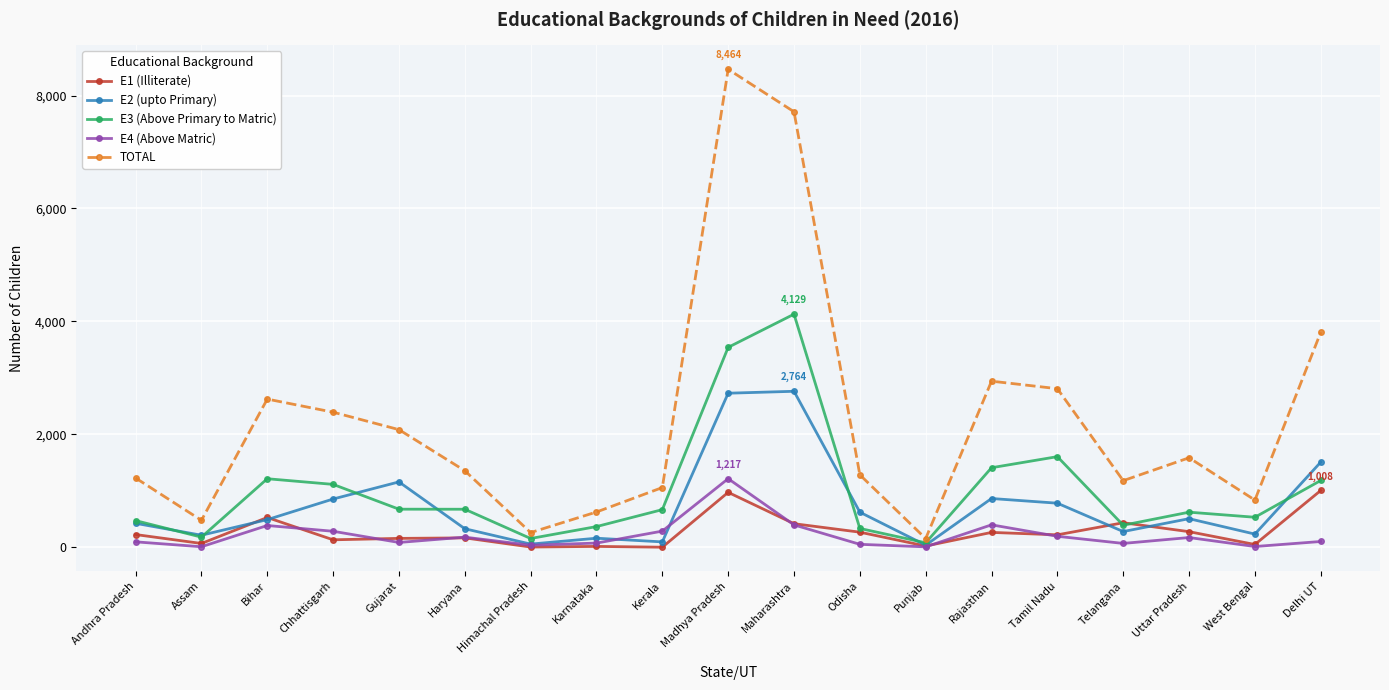

What is the total value across all series at Rajasthan?

5886